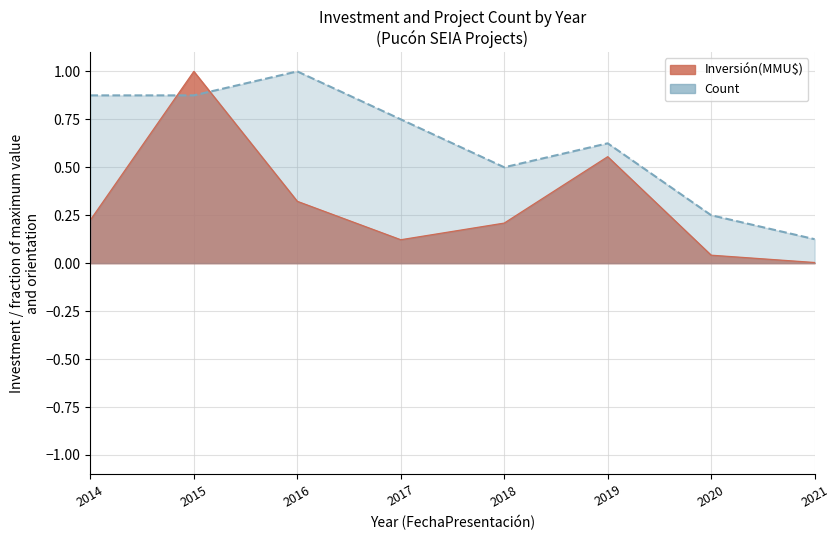

What is the change in value from 2015 to 2016?

+0.1